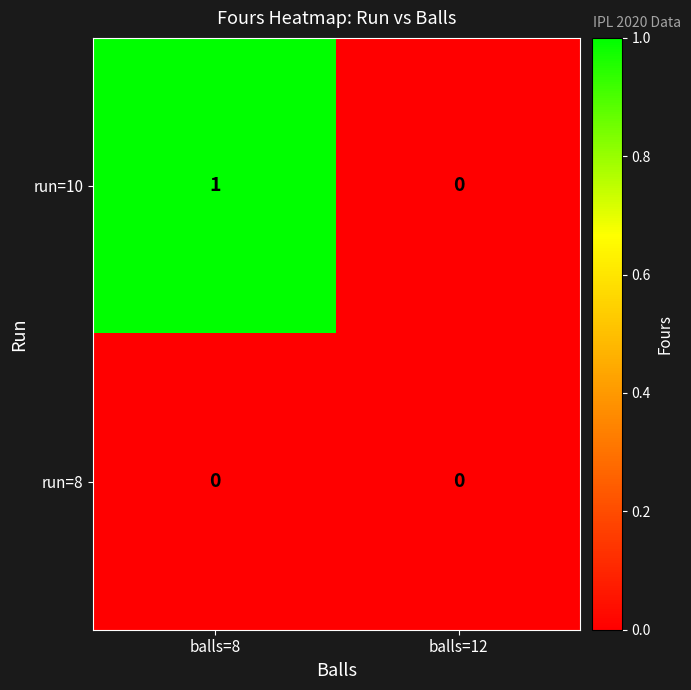

At which label is run=10 closest to 0?

balls=12